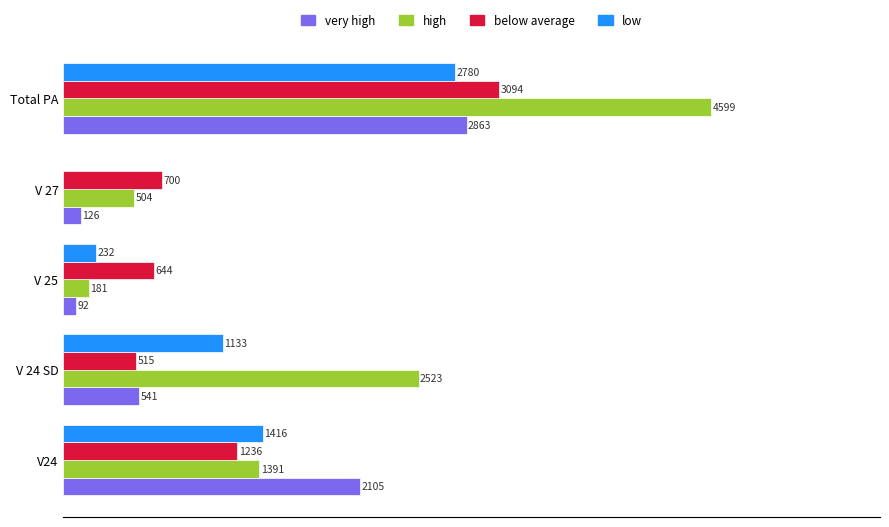

At which label is high closest to 2390?

V 24 SD